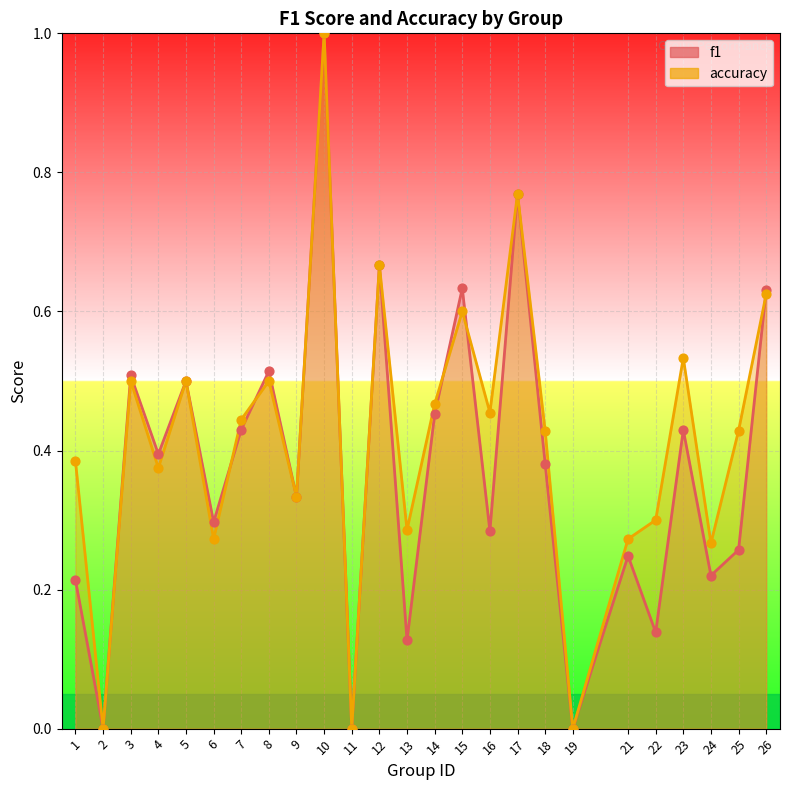

Which series reaches the maximum Y coordinate?

f1